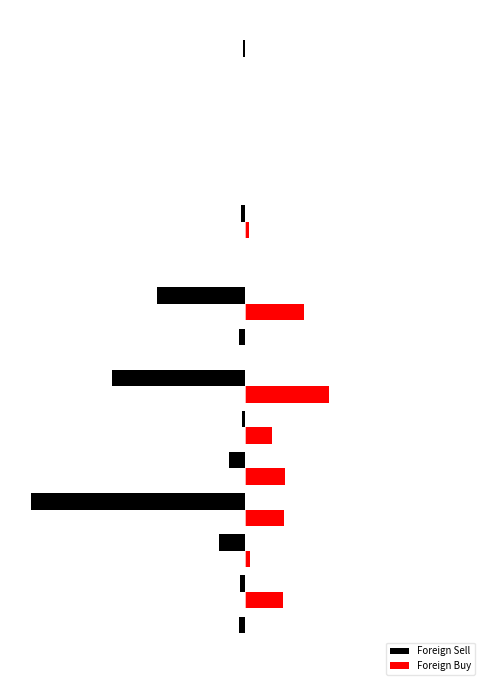

What are all the series names shown in the legend?

Foreign Sell, Foreign Buy